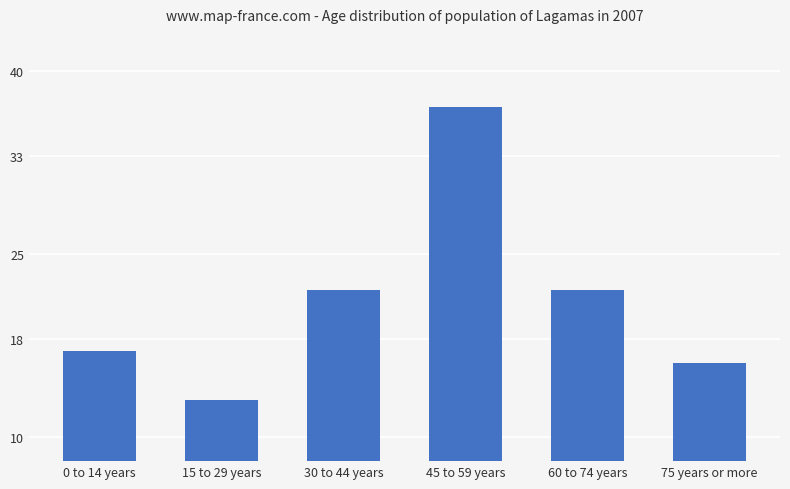

The value at 60 to 74 years is 12. True or false?

False